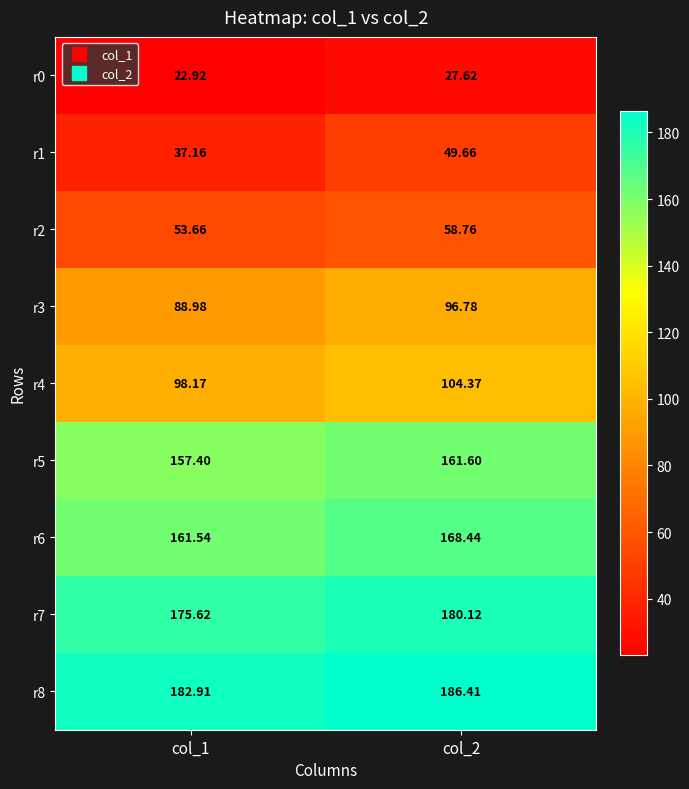

What is the smallest value displayed?

22.9